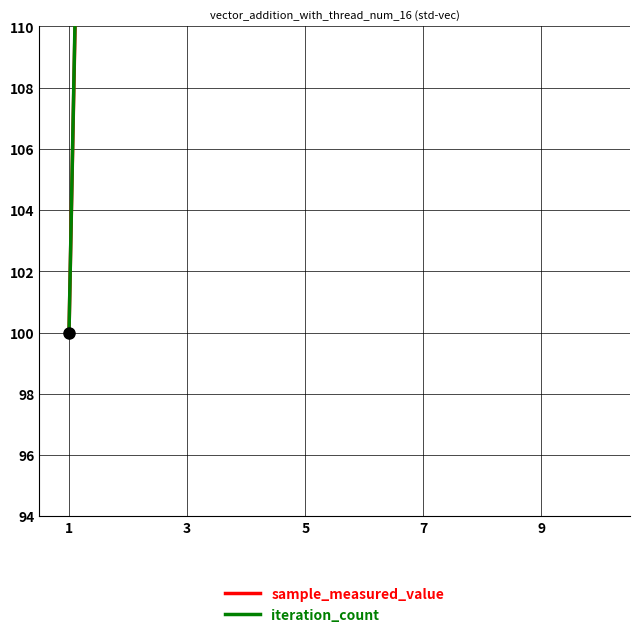

True or false: sample_measured_value has more than 0 points higher than both neighbors.

False